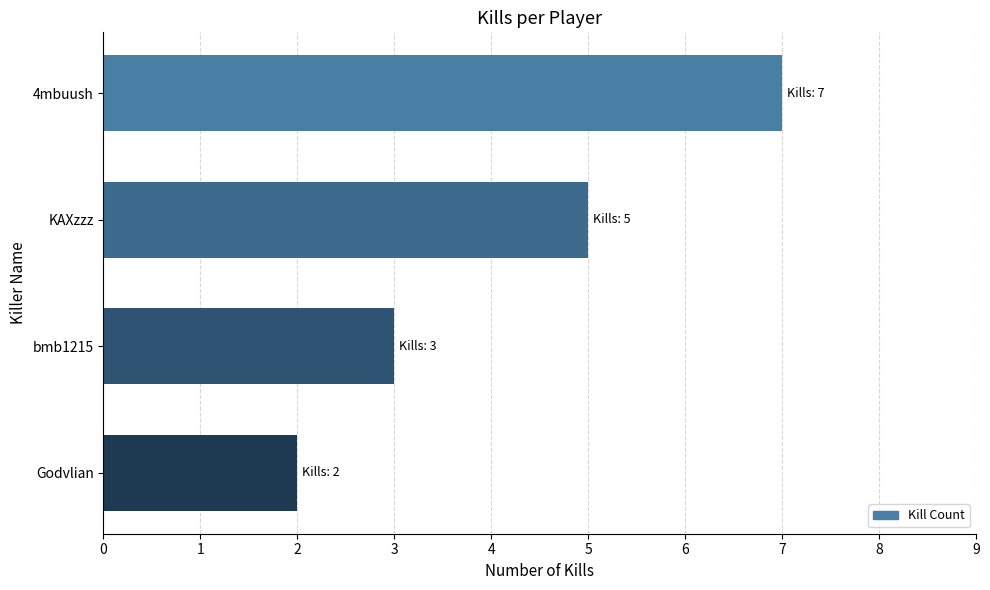

Approximately how many times larger is the value at 4mbuush compared to Godvlian?

3.5